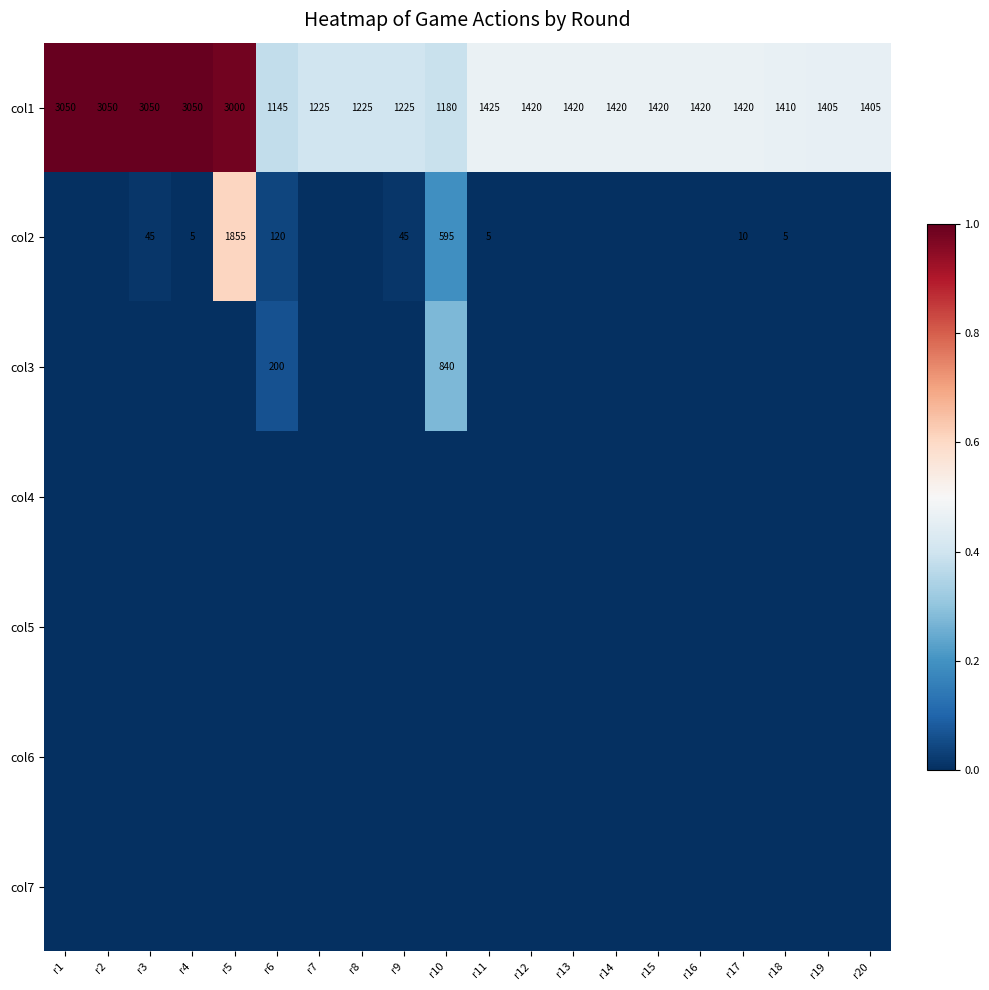

Read the col1 value at r19, to the nearest 100.

1400